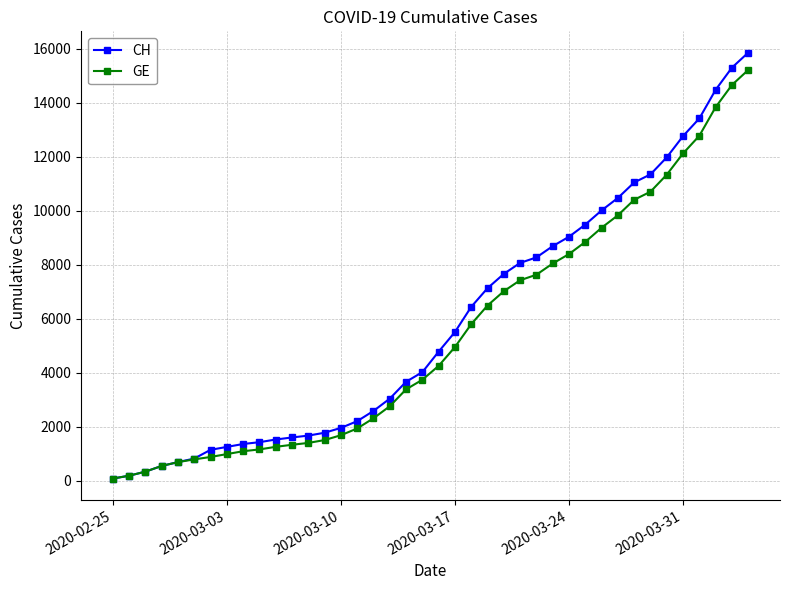

Which series has the largest range (max minus min)?

CH